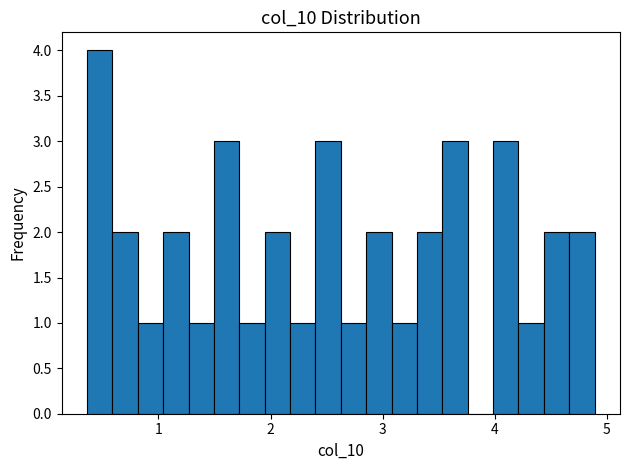

Around what value on the x-axis is the tallest bar? Give the approximate position of its centre, as read against the axis.

0.5